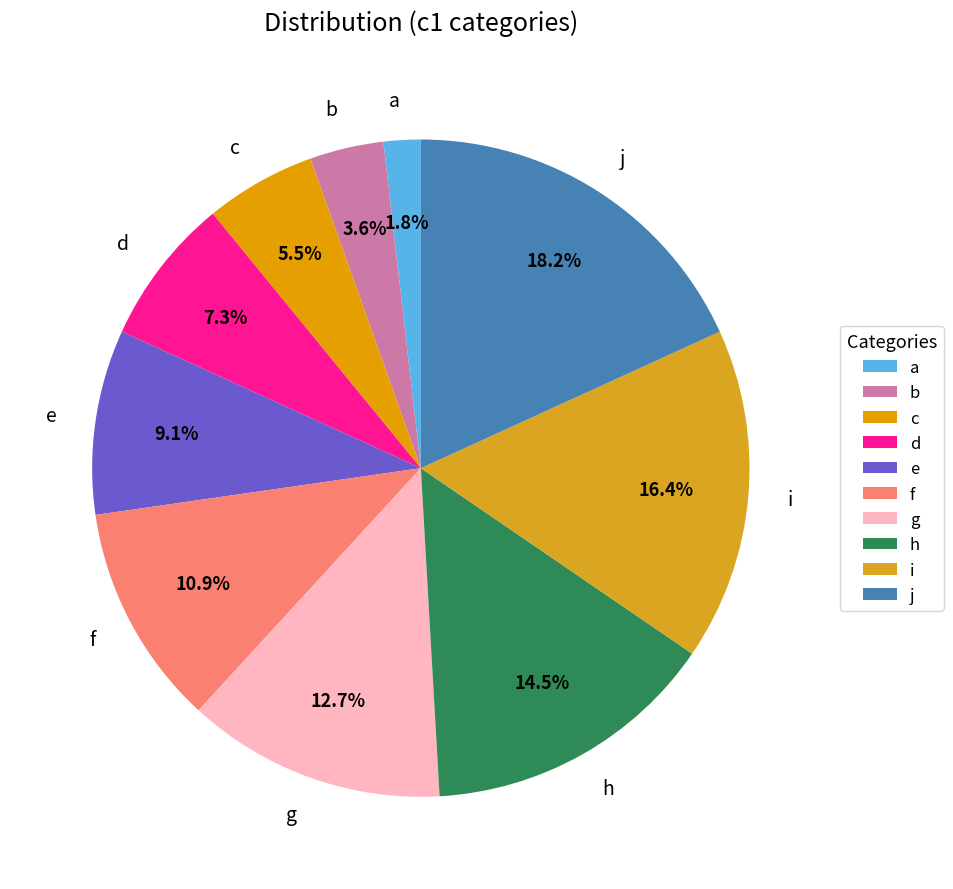

Which category has the smallest portion of the pie?

a